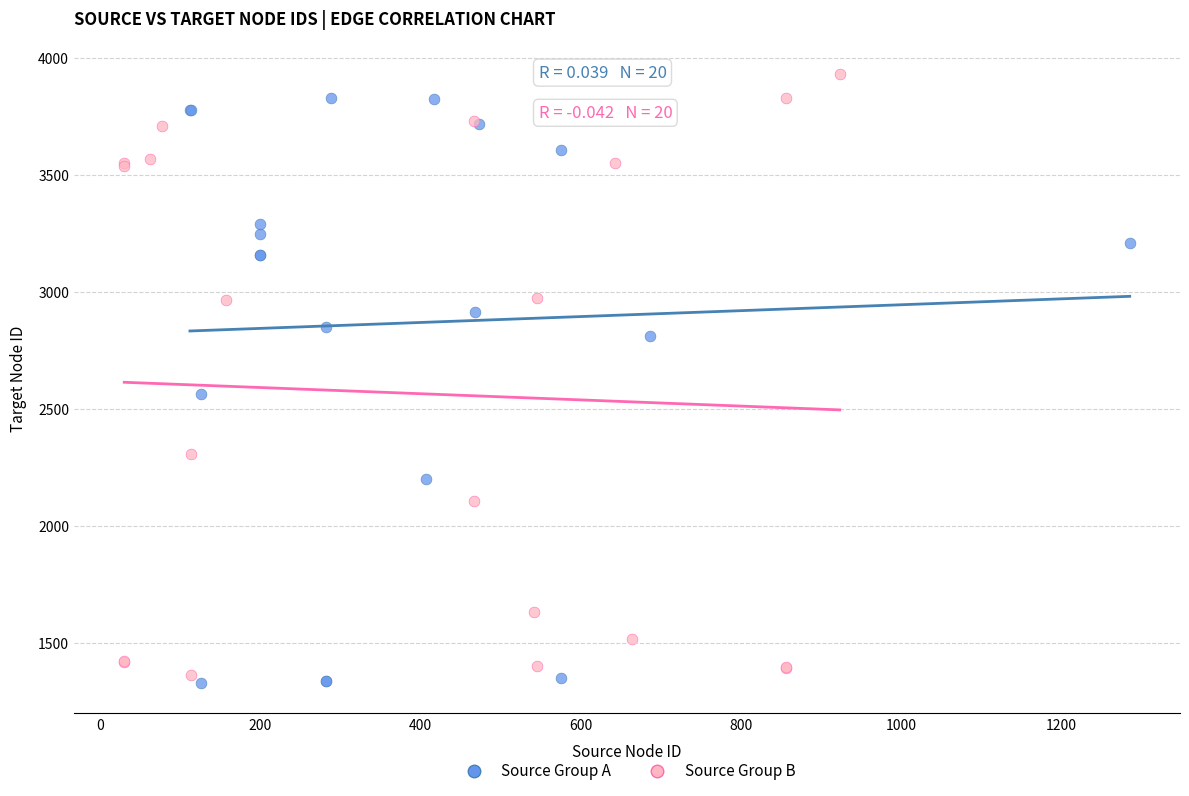

Which series has the largest Y range (max minus min)?

Source Group B